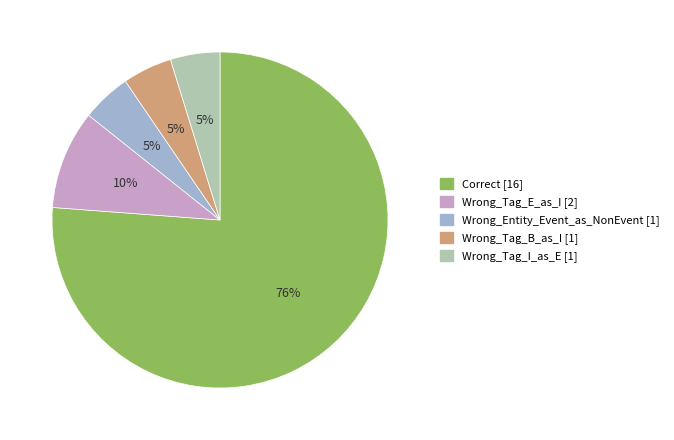

Count the number of slices in the pie.

5